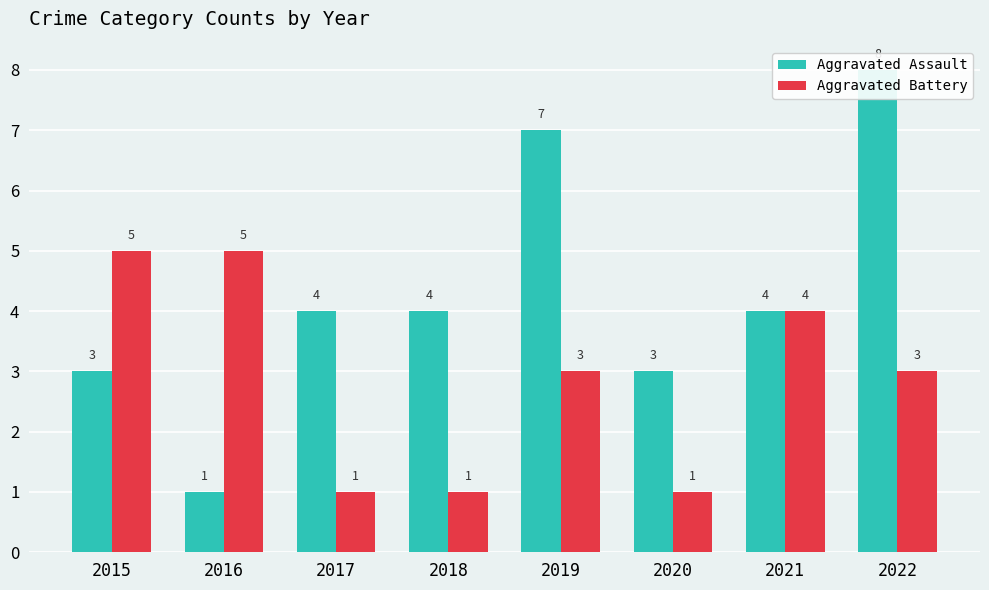

At 2020, list the series in order from largest to smallest.

Aggravated Assault, Aggravated Battery